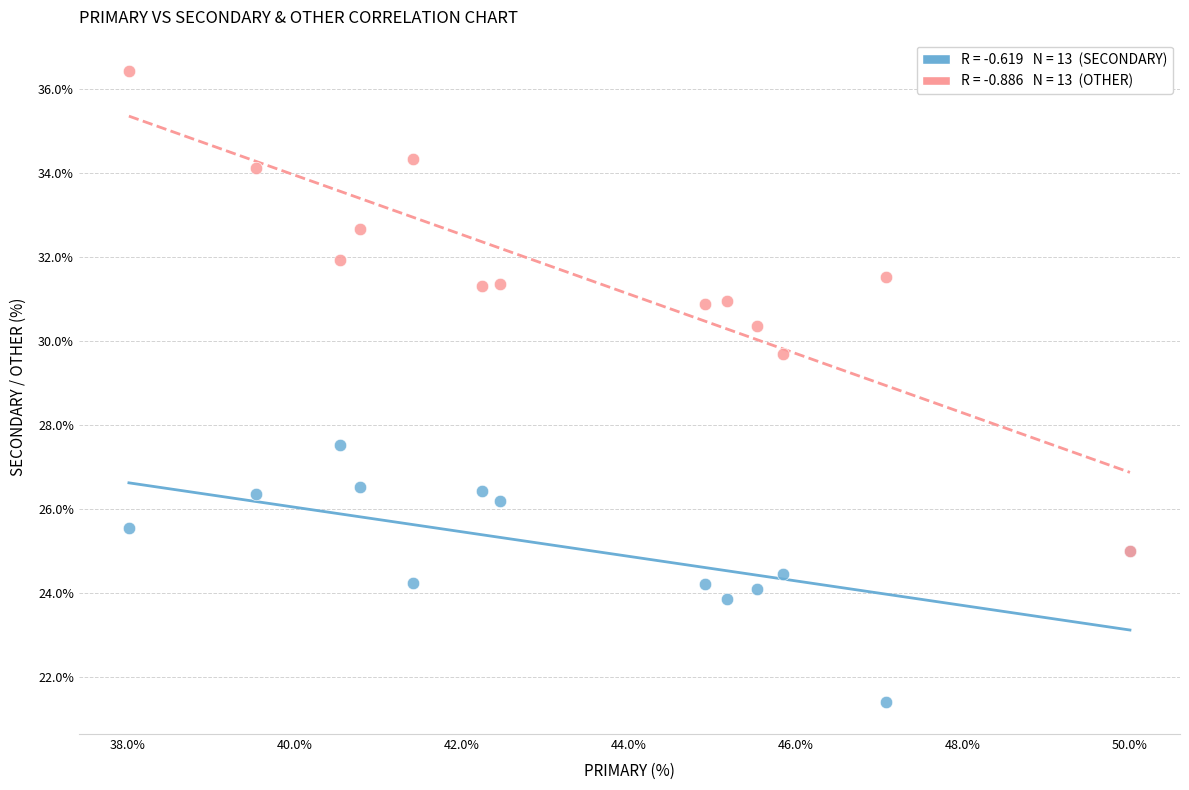

Across all series, what Y value is closest to 28?

27.5